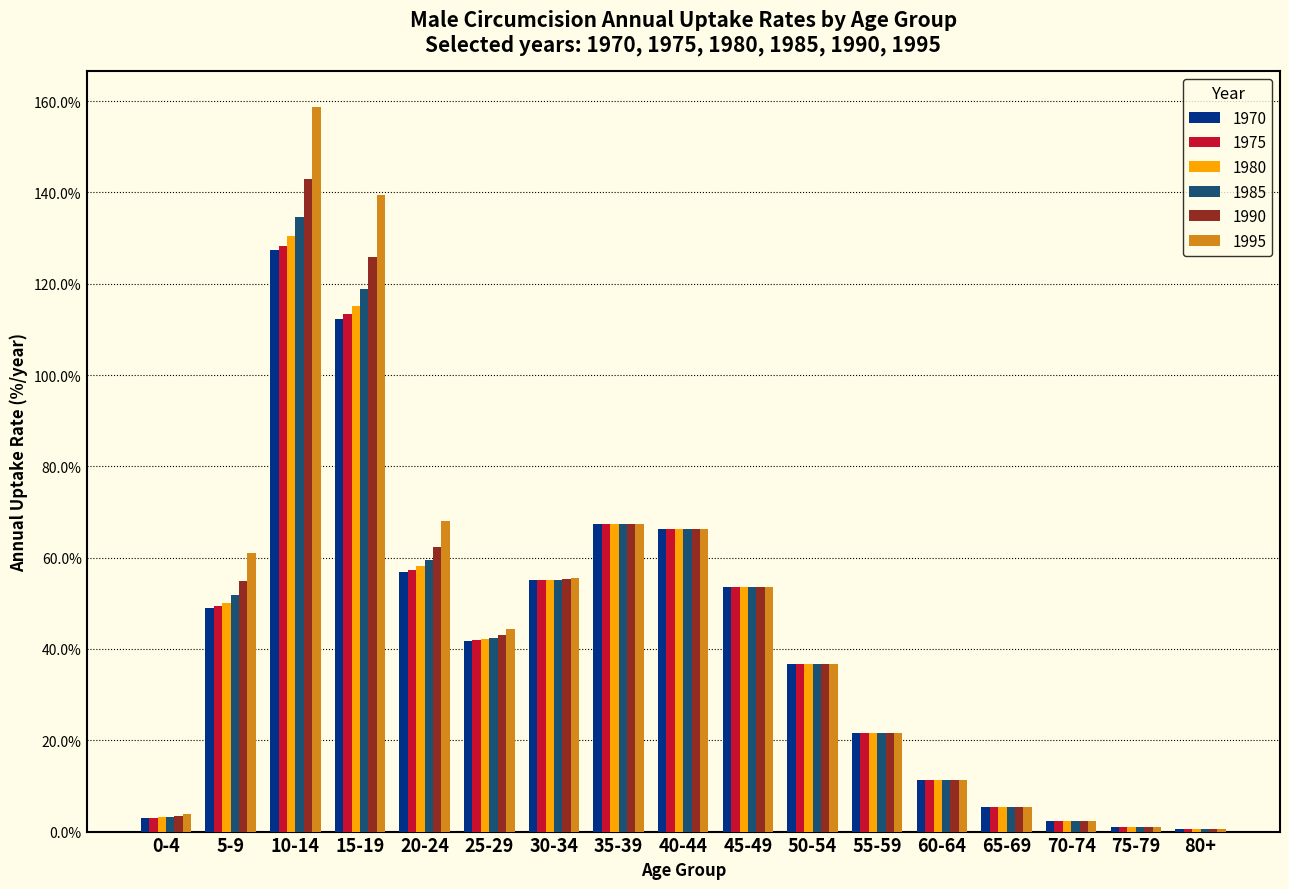

What is the sum of the 1990 values at 10-14 and 5-9?

197.8